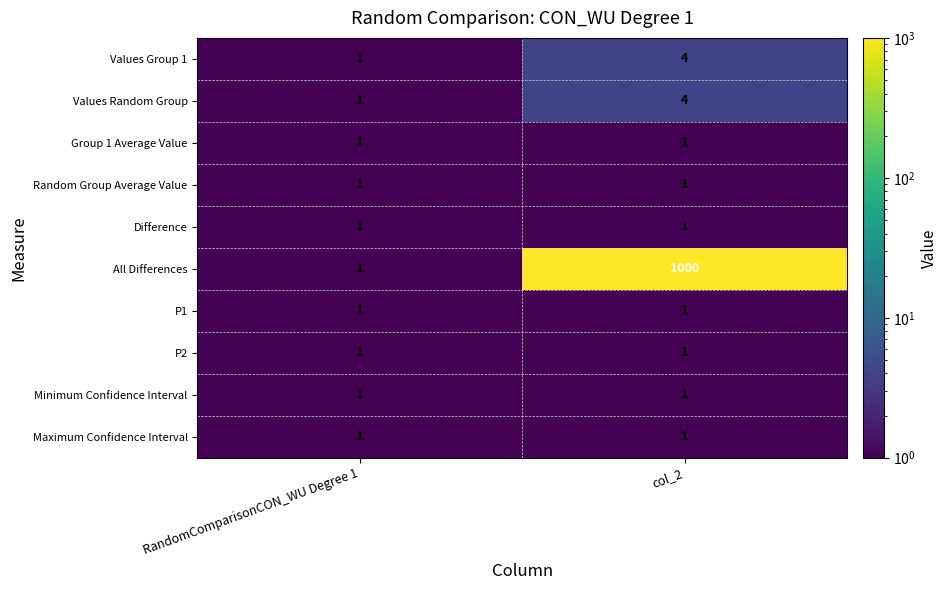

How many data points does each series have?

2